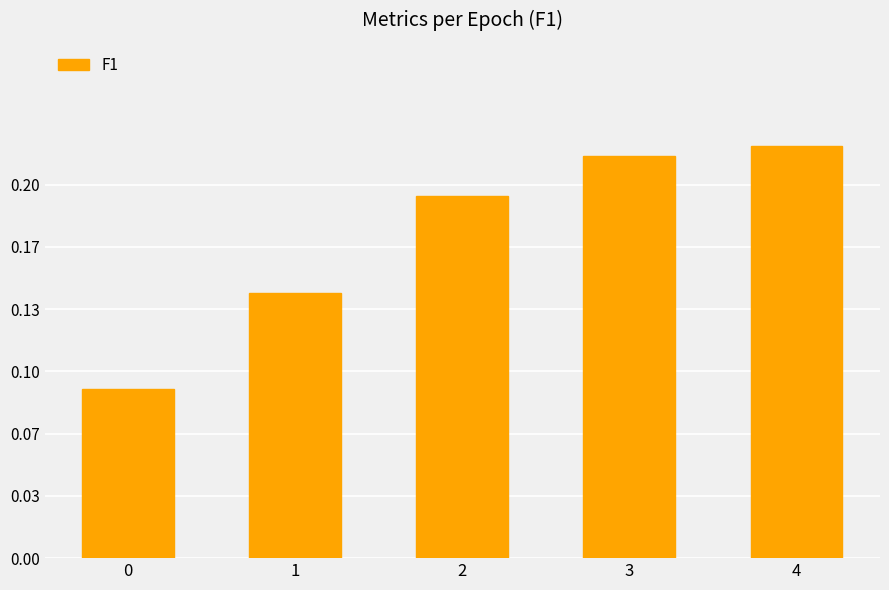

How many values are between 0 and 1?

5